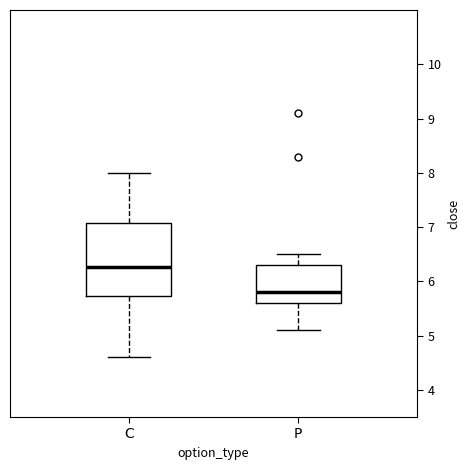

Which box has the lowest median line?

P